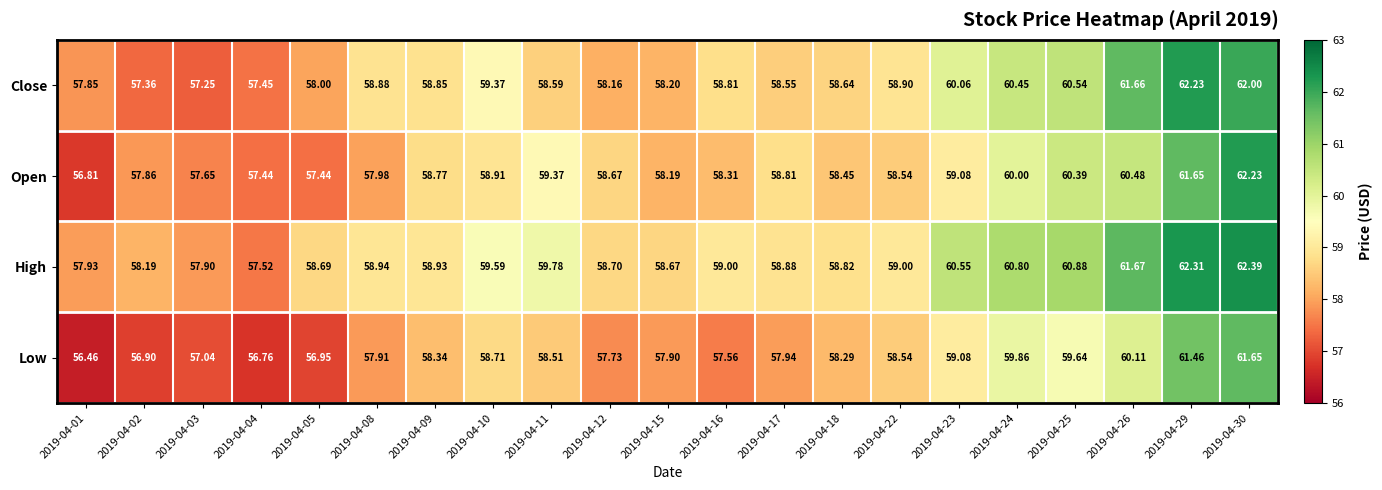

Is the value of Close at 2019-04-05 greater than the value of Low at 2019-04-02?

Yes